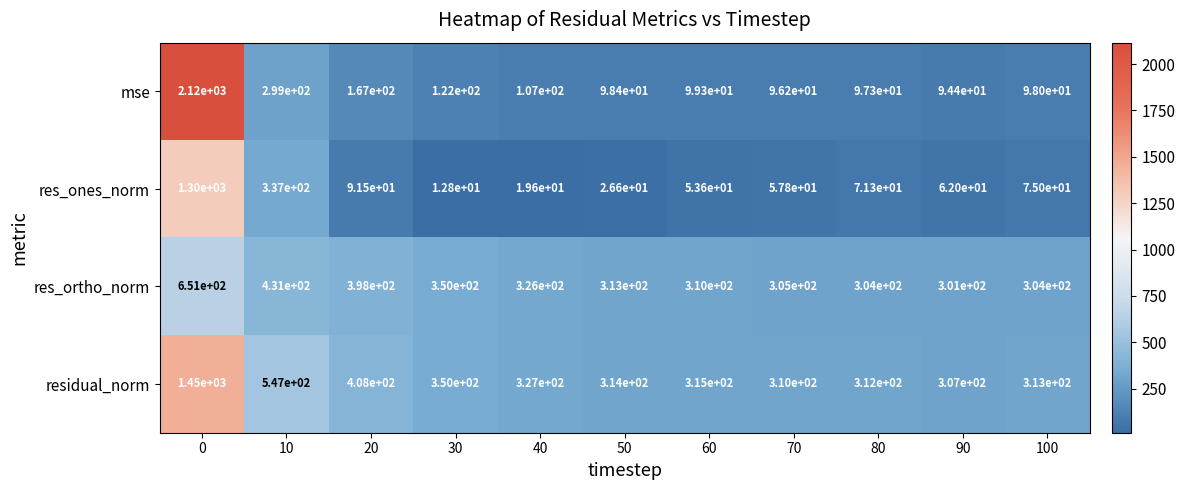

What is the difference between the maximum and minimum values in the res_ones_norm series?

1287.2